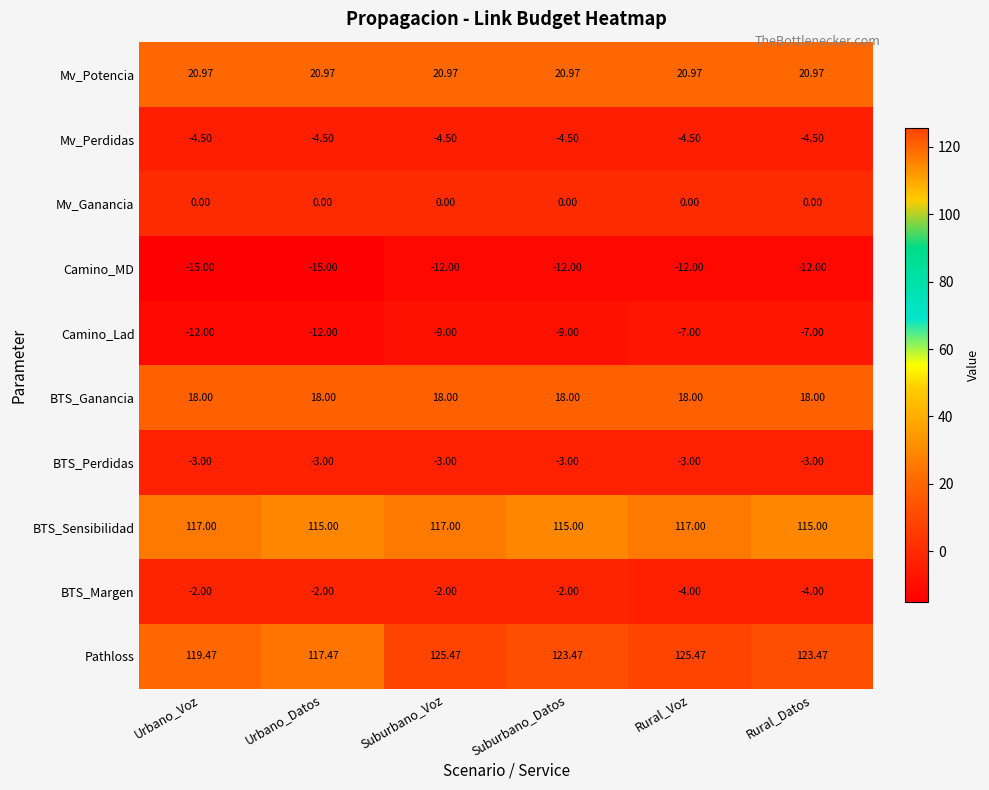

Which series has the widest spread of values?

Pathloss